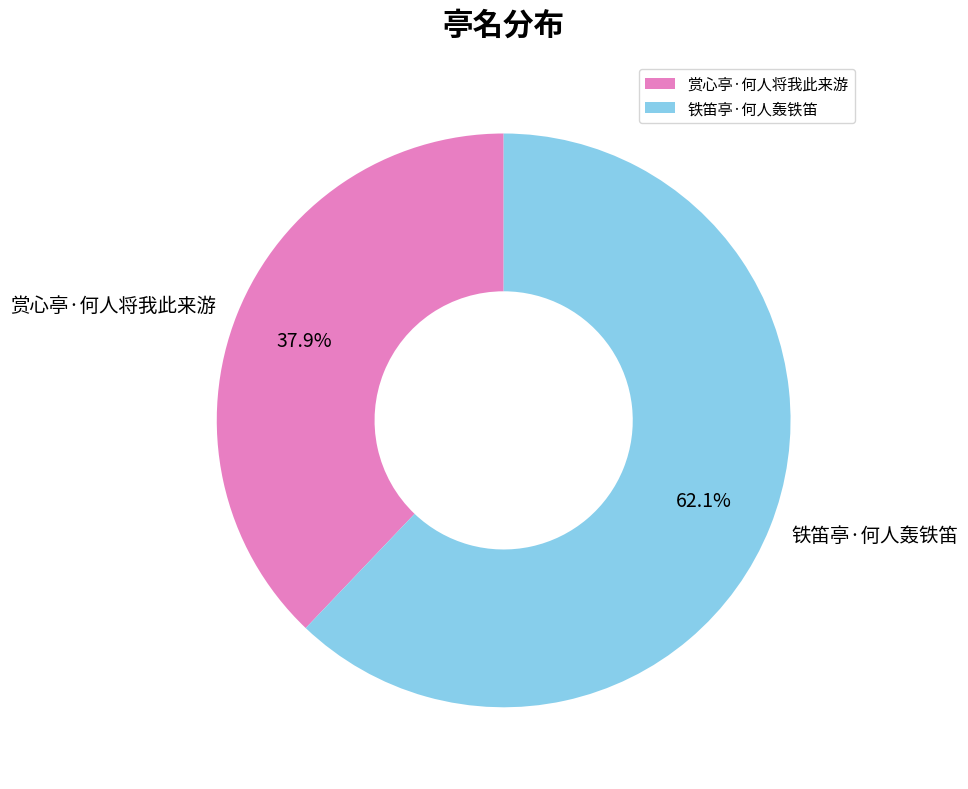

What percentage is NOT represented by 赏心亭·何人将我此来游?

62.1%